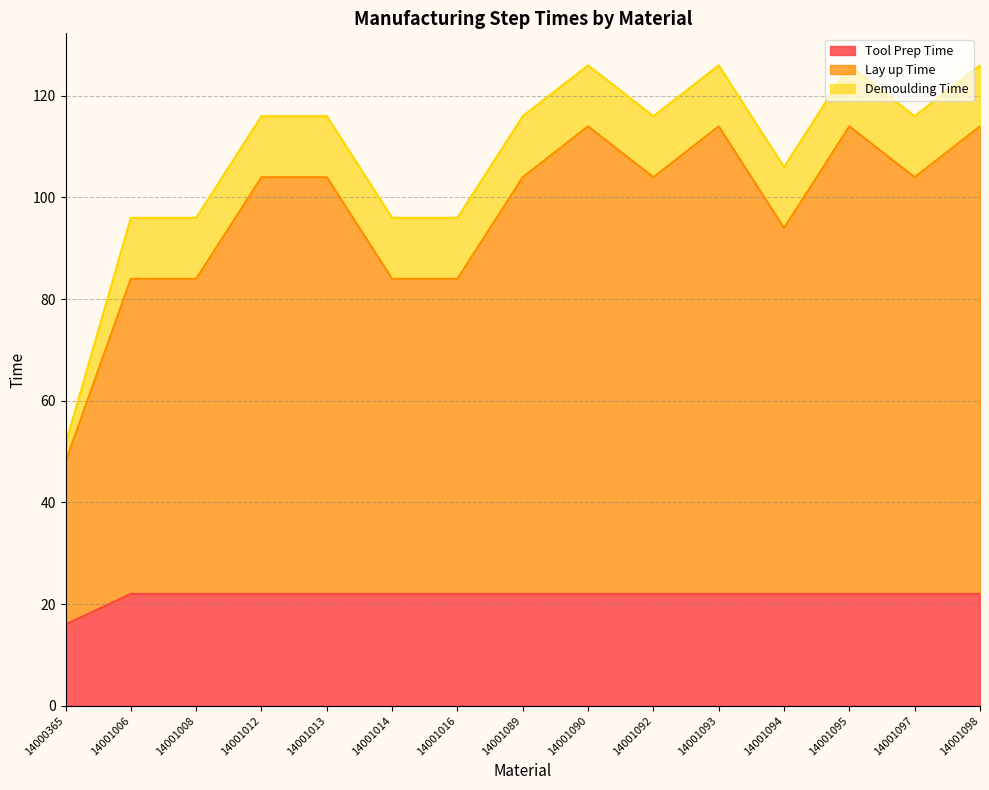

Which series has the widest spread of values?

Lay up Time